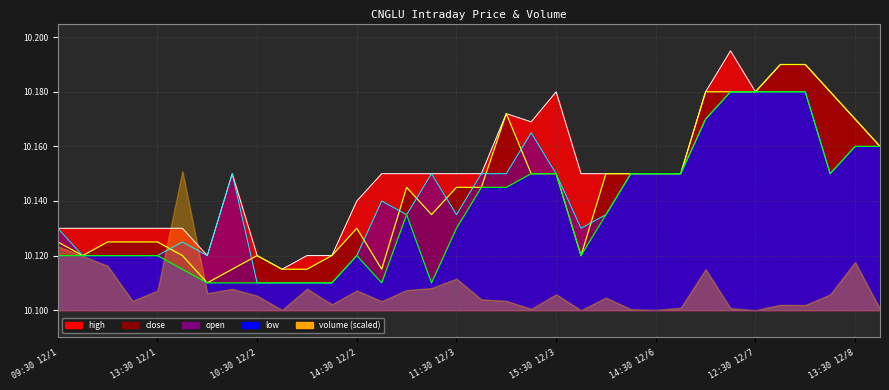

True or false: high has a value of 2.8 at 30.

False